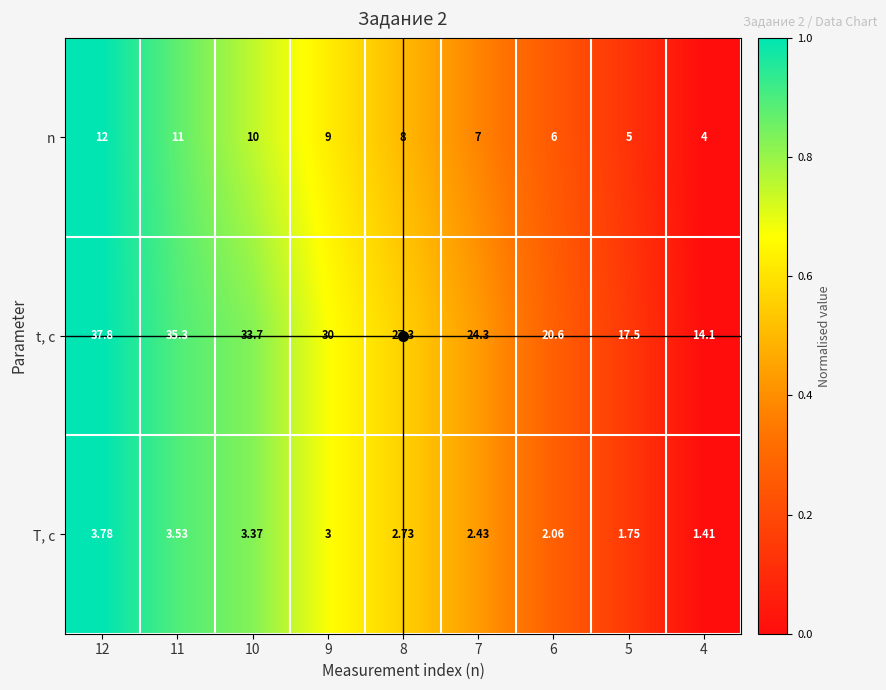

At 11, list the series in order from smallest to largest.

T, c, n, t, с